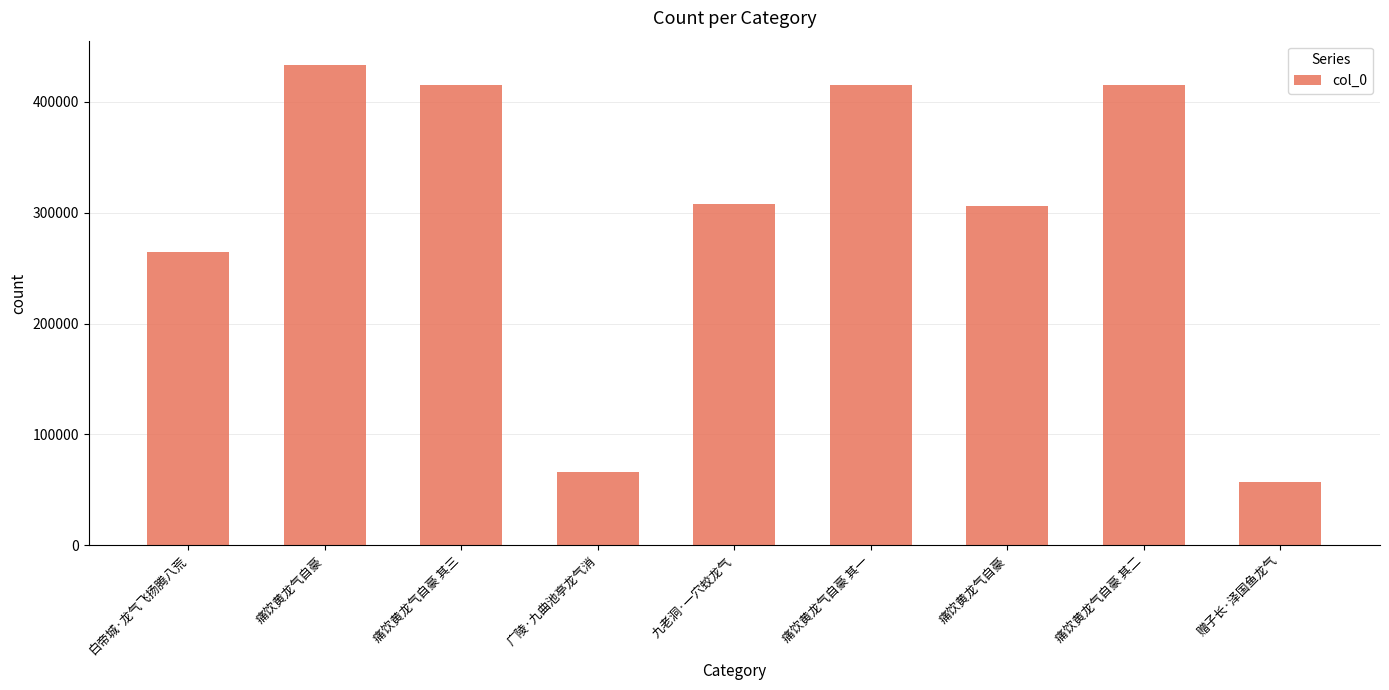

How many distinct data groups are displayed?

1